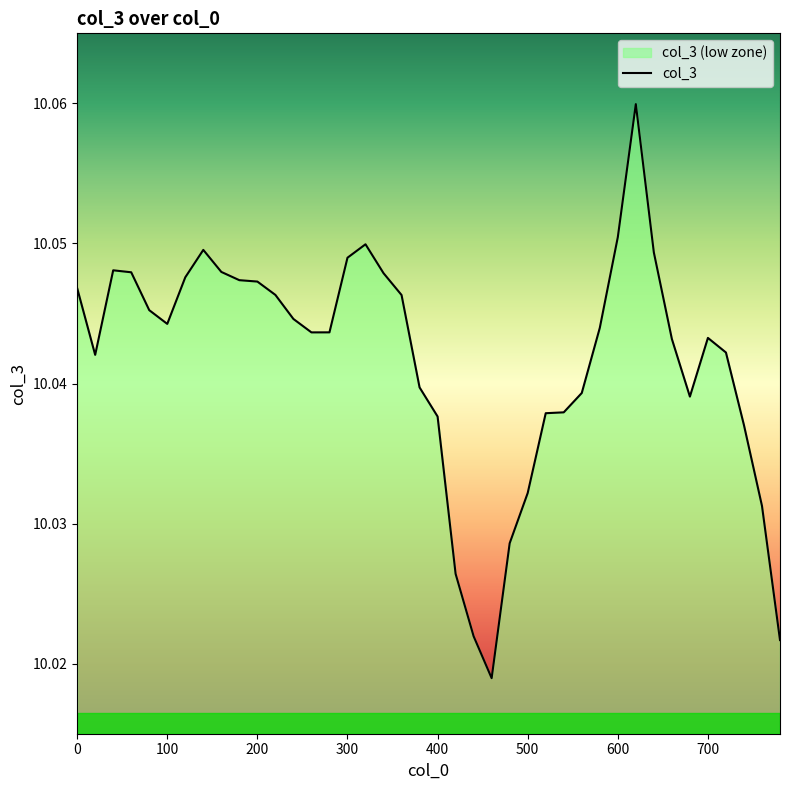

What is the value of the 26th point from the left?

10.0